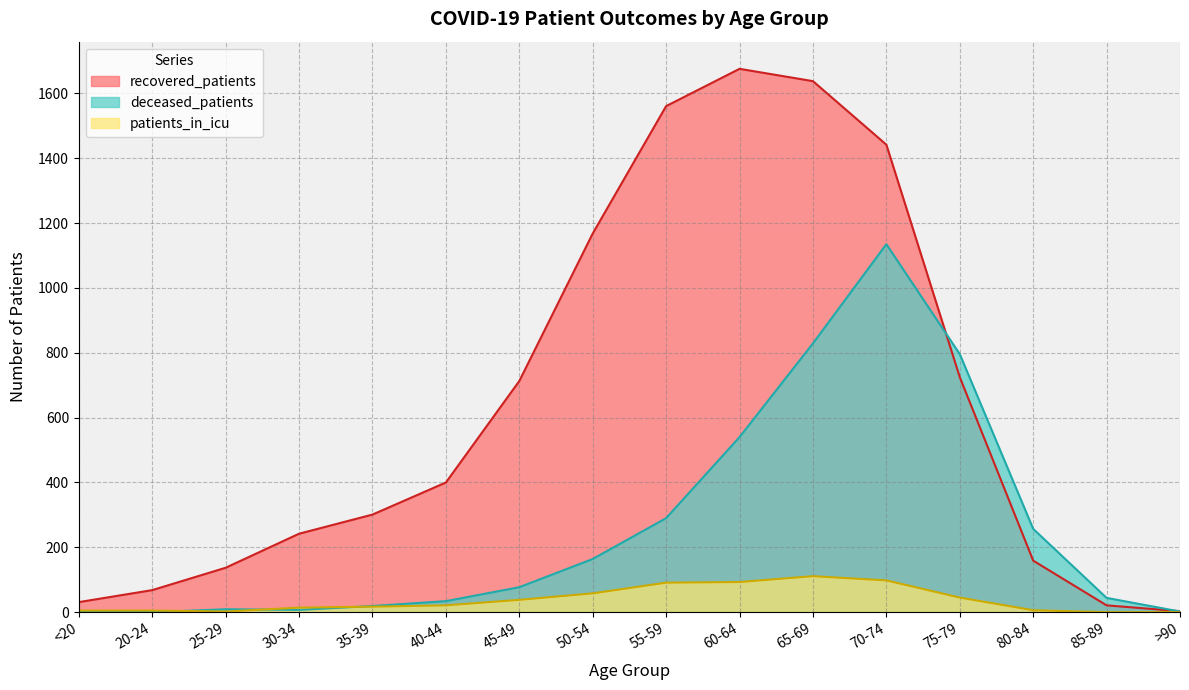

Rank the series by their maximum value, from lowest to highest.

patients_in_icu, deceased_patients, recovered_patients